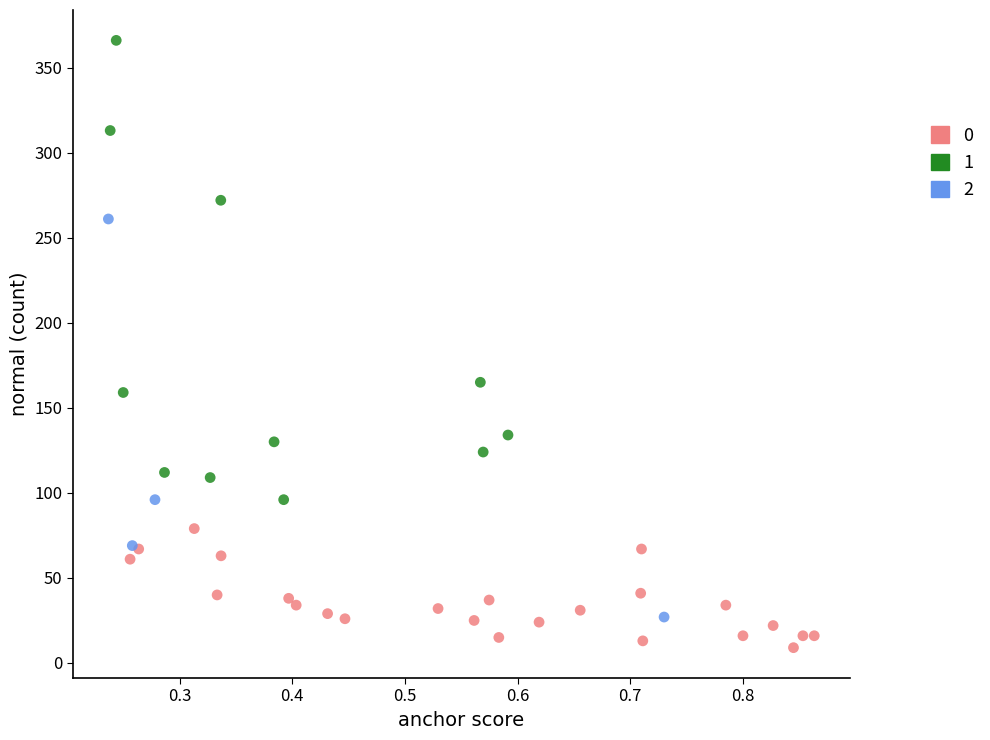

What are all the series names shown in the legend?

0, 1, 2